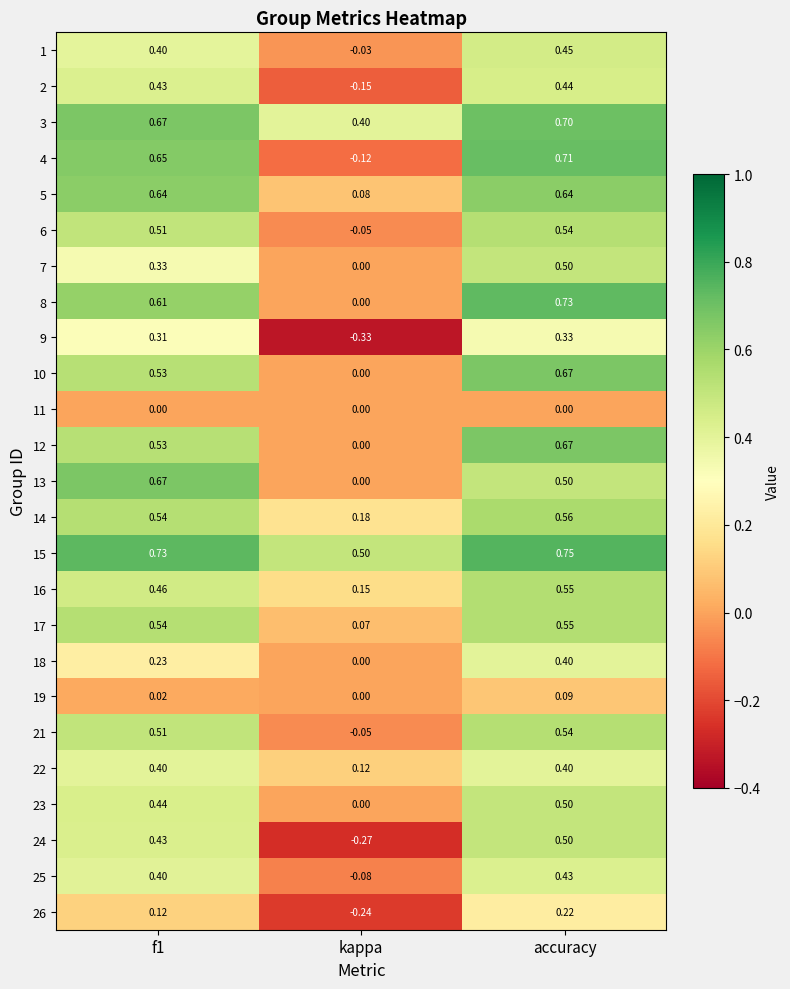

How many data points in 4 are less than 0?

1